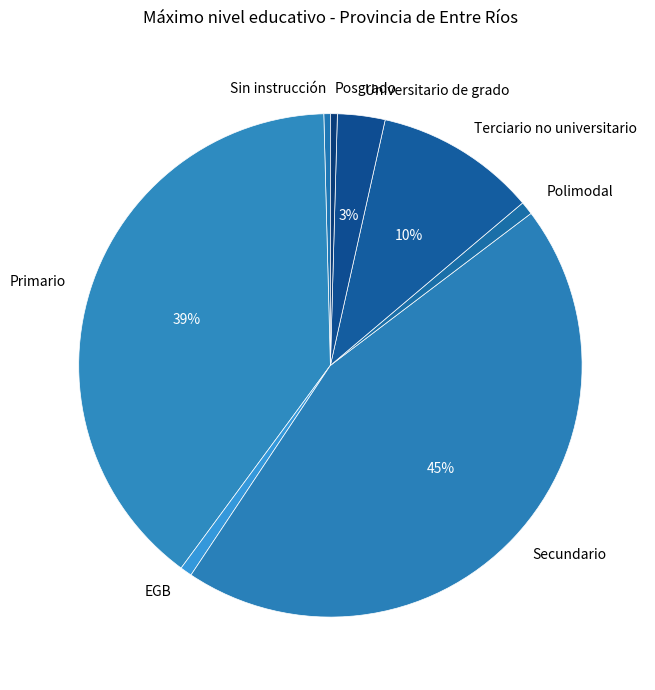

Do Sin instrucción and Universitario de grado together represent more than half of the pie?

No